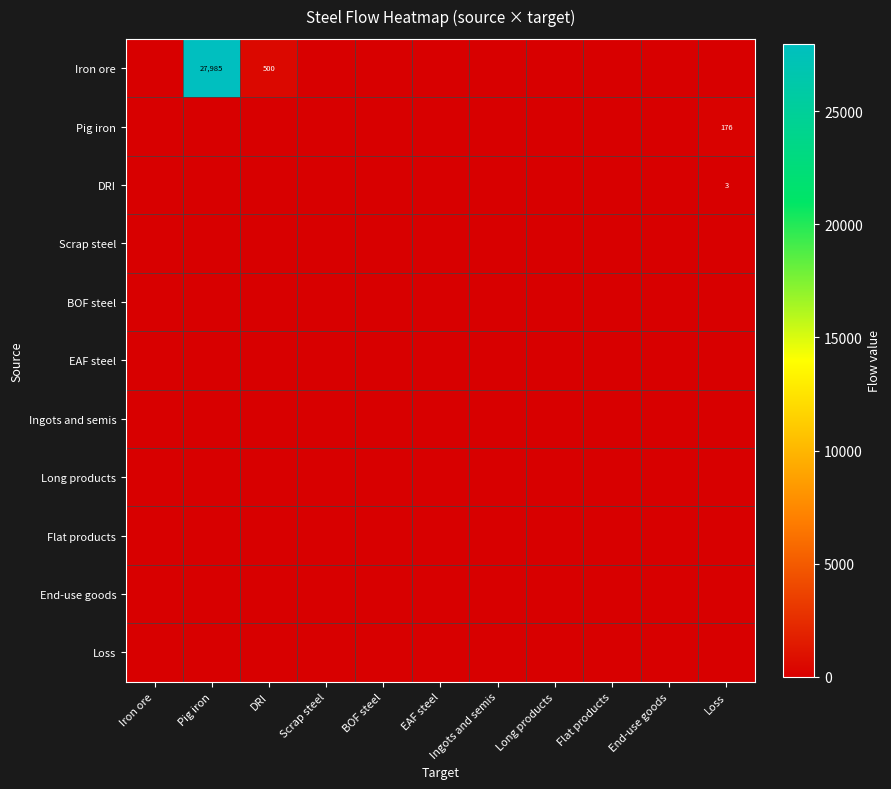

Between Scrap steel and End-use goods, which series saw the biggest shift?

Iron ore